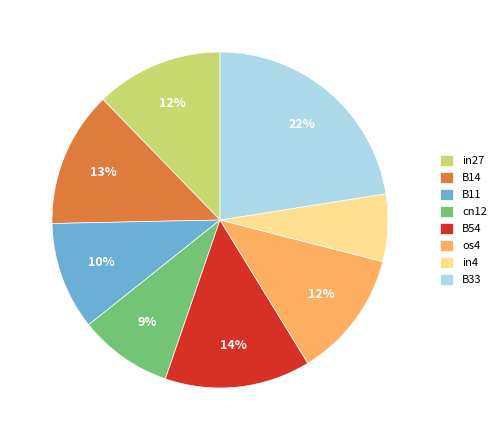

What is the largest slice in the pie chart?

B33